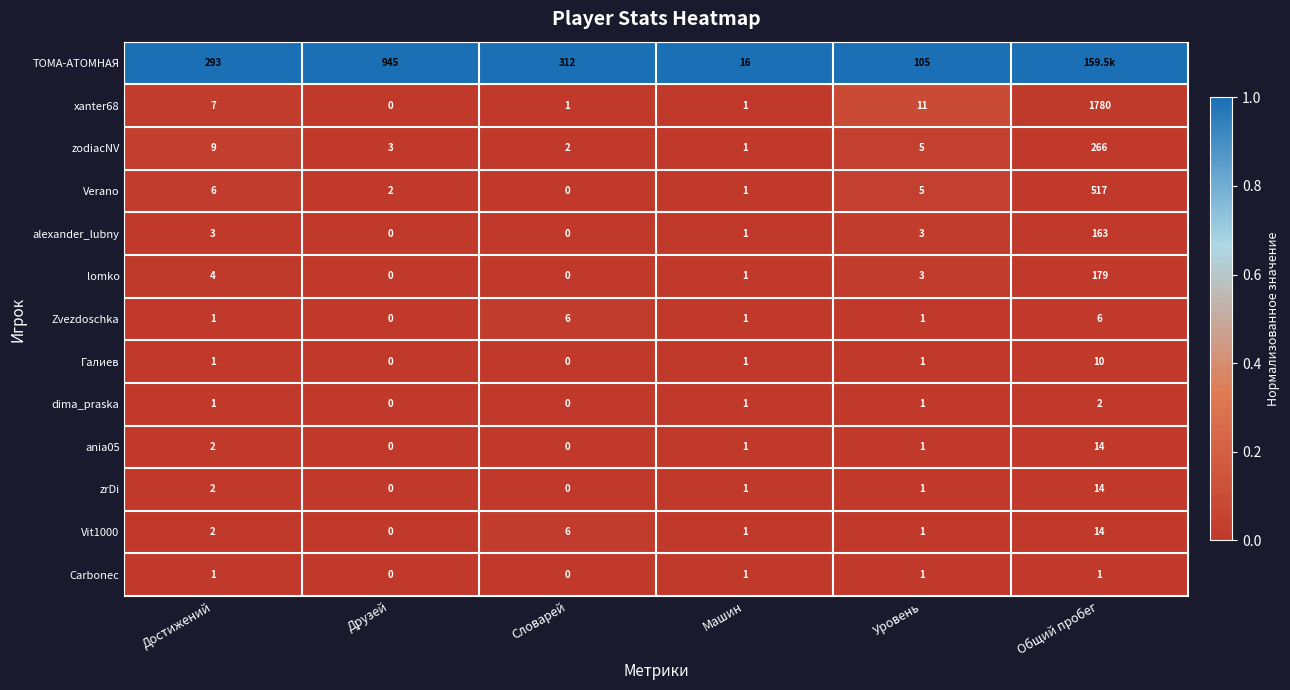

Which category has the highest value in the Галиев series?

Общий пробег